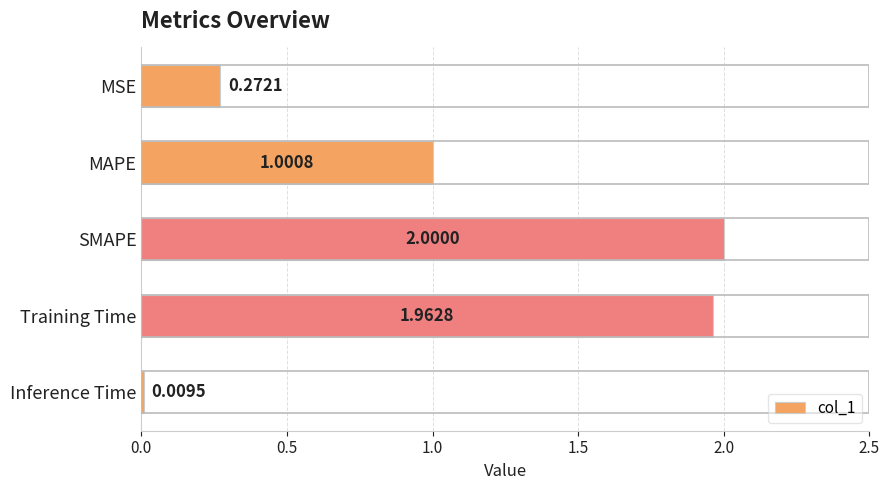

List the labels in order of value, largest first.

SMAPE, Training Time, MAPE, MSE, Inference Time